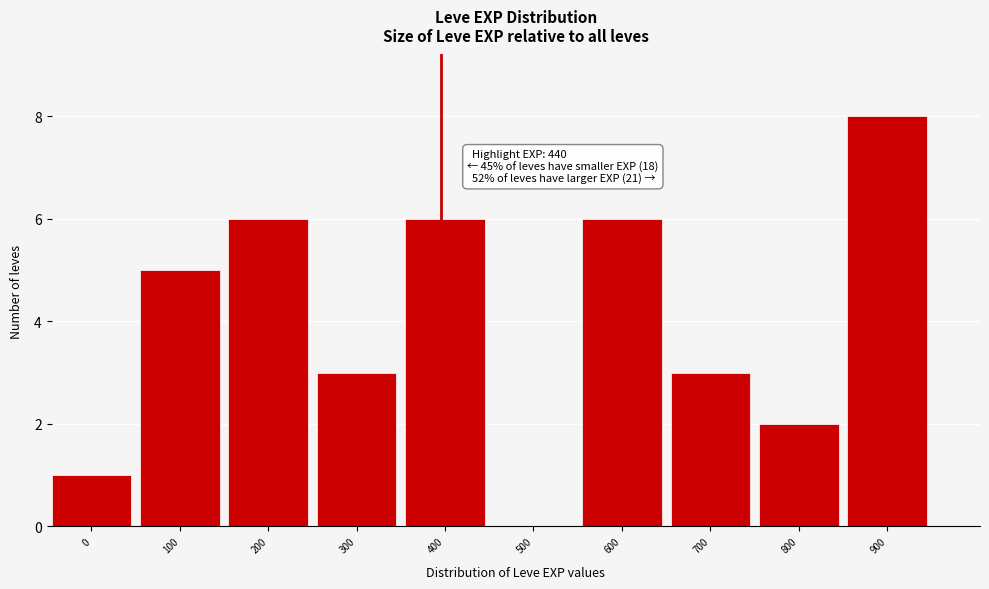

Reading left to right, extract all data points from this chart.

0=1	100=5	200=6	300=3	400=6	500=0	600=6	700=3	800=2	900=8